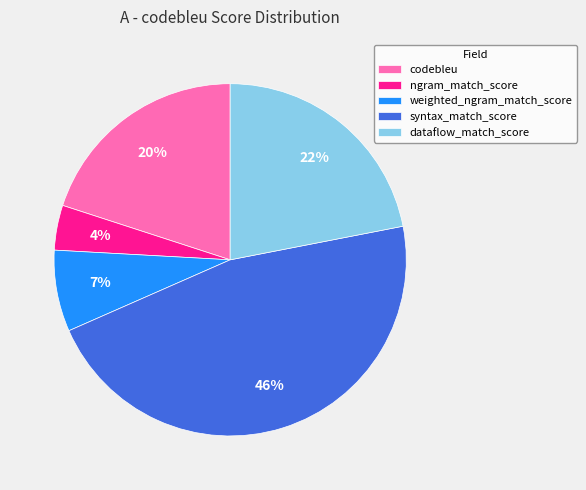

Which has a higher value, ngram_match_score or codebleu?

codebleu